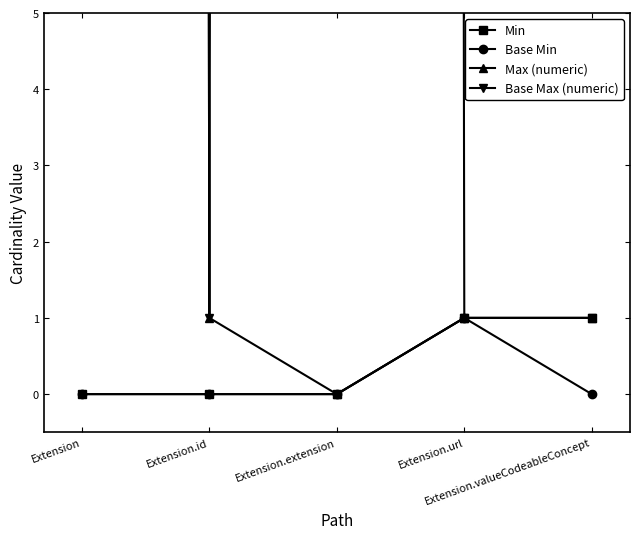

List the labels in order of Min value, largest first.

Extension.url, Extension.valueCodeableConcept, Extension, Extension.id, Extension.extension